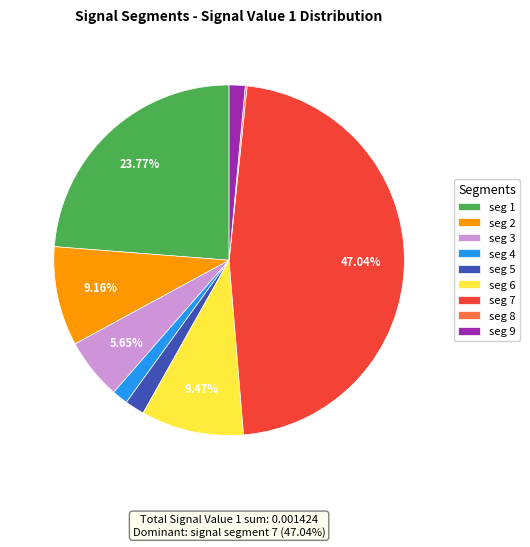

Is the sum of seg 6 and seg 2 greater than half?

No